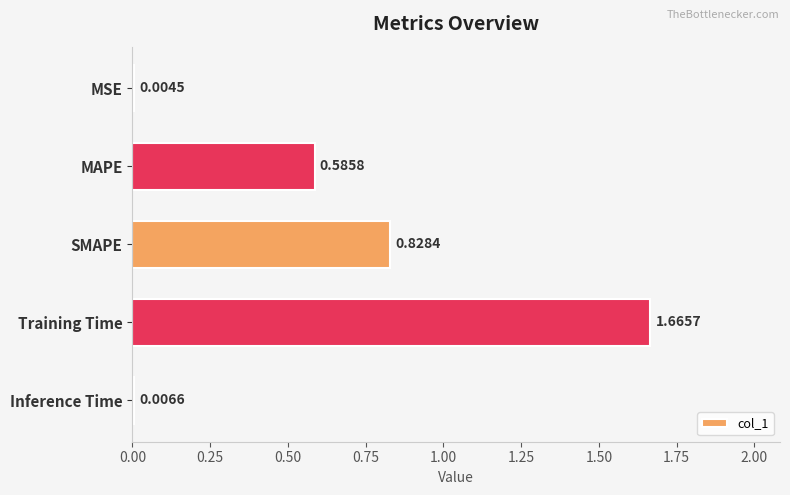

Which has a higher value, Inference Time or SMAPE?

SMAPE